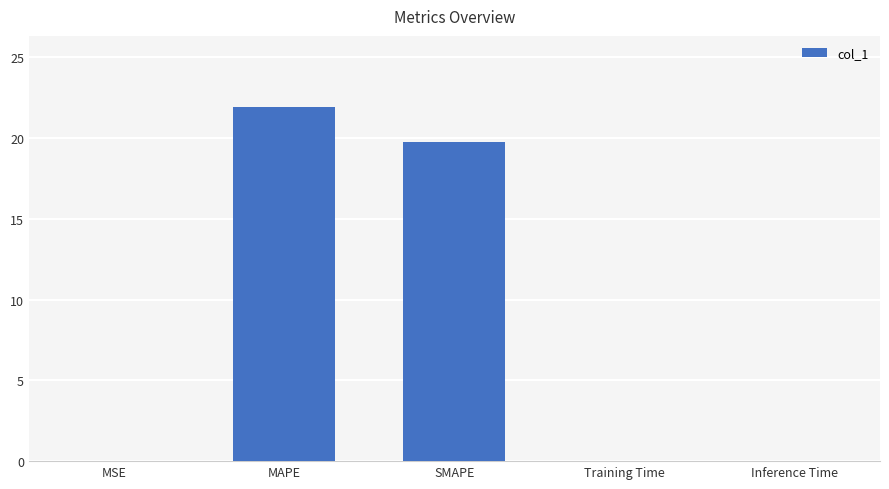

At which label is the value closest to 10?

SMAPE